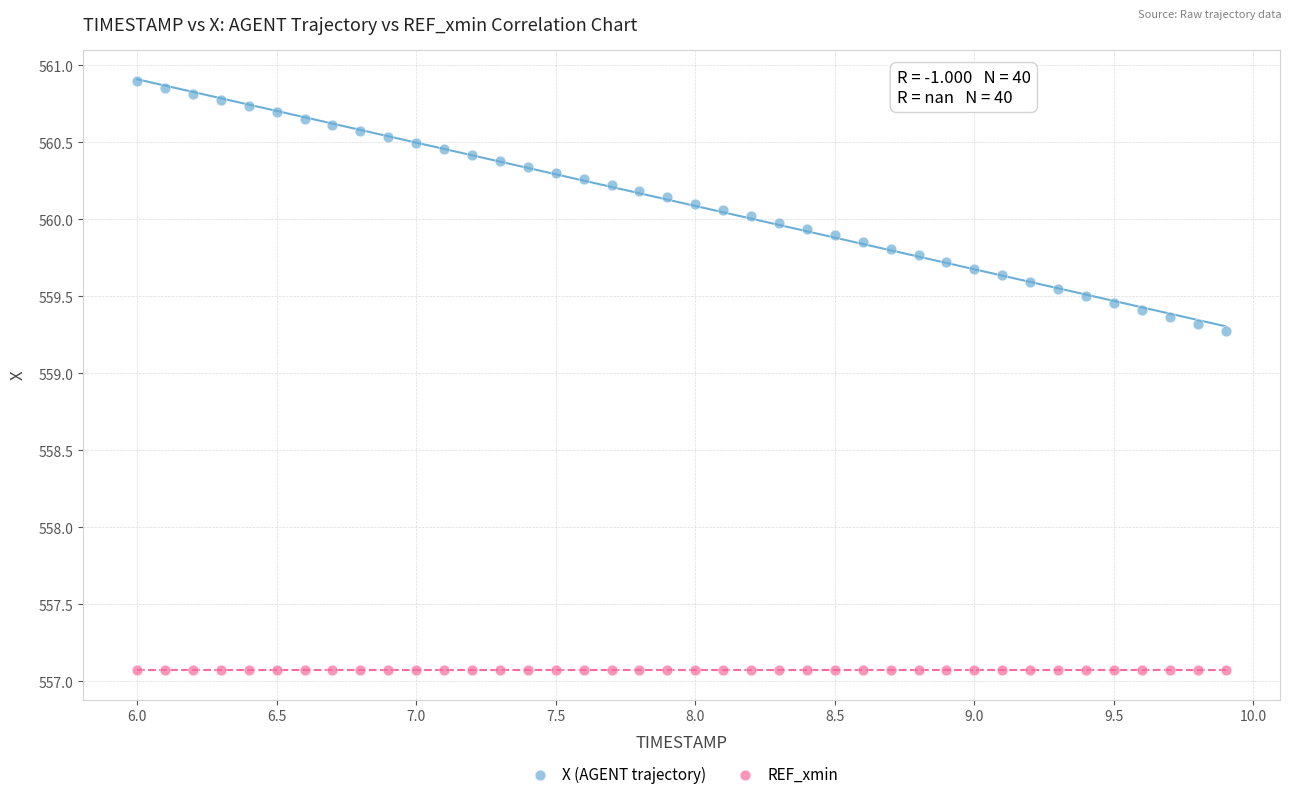

What are all the series names shown in the legend?

X (AGENT trajectory), REF_xmin